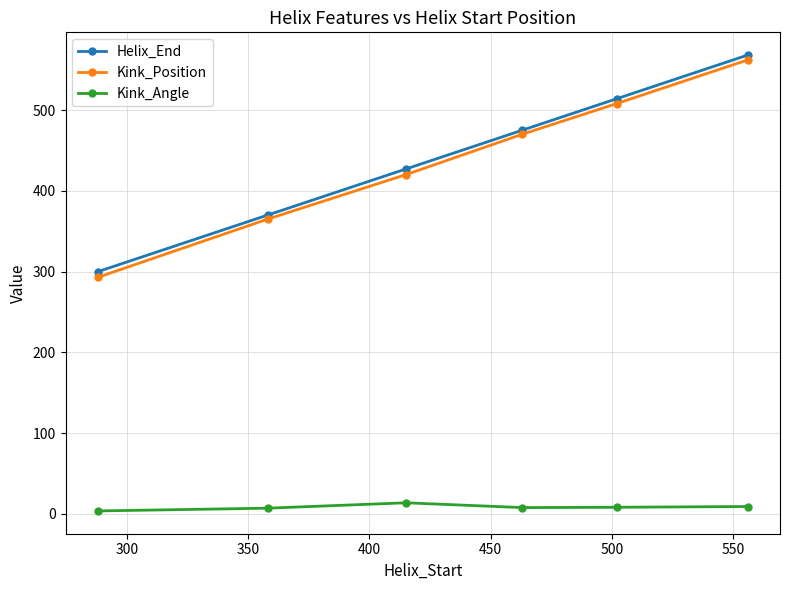

How many Helix_End values are between 370 and 514?

4